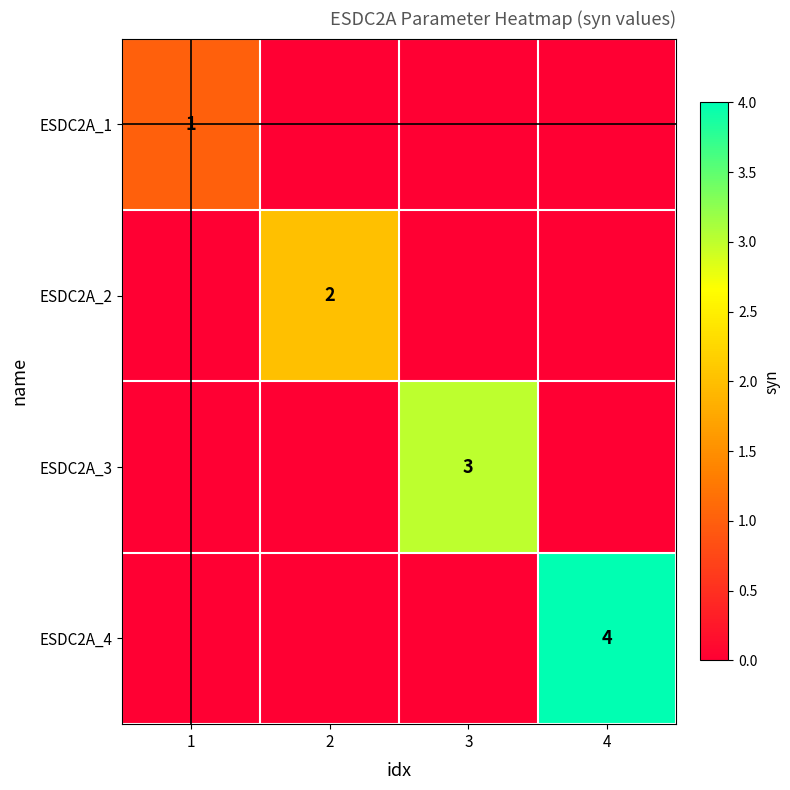

Is it true that ESDC2A_4 equals 6 at 4?

False